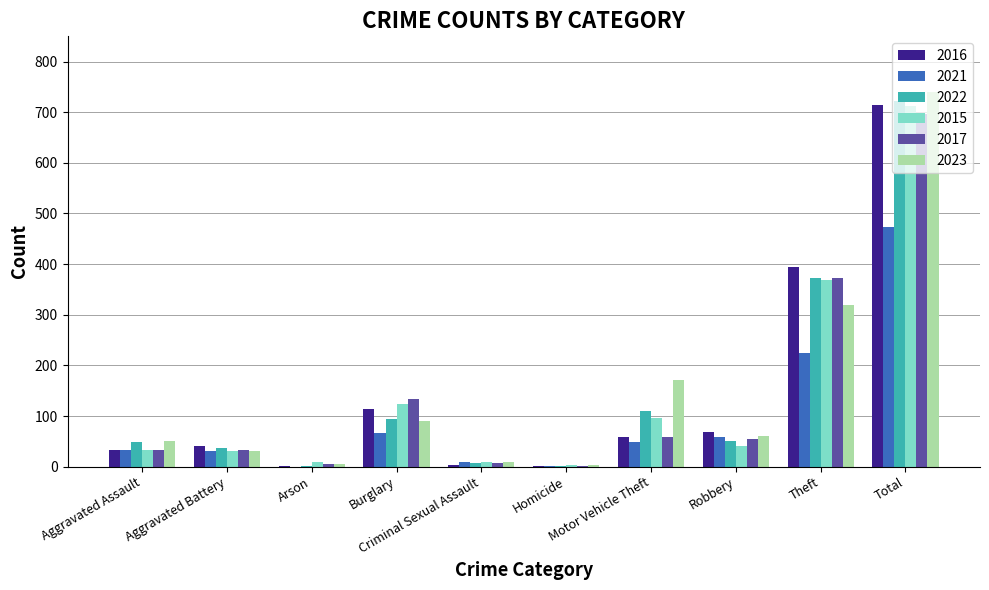

What is the maximum value for 2023?

739